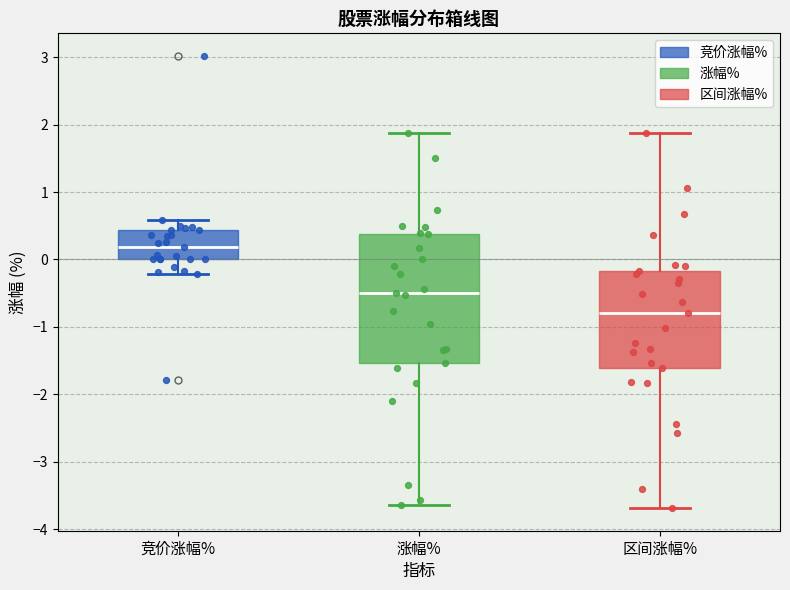

Reading left to right, read every box against the y-axis: the position of its median line, the range the box covers, and the ends of its whiskers. The values are not printed on the chart, so give them approximately, as read against the axis.

竞价涨幅%: median 0.2, box 0.0 to 0.4, whiskers -0.2 to 0.6
涨幅%: median -0.5, box -1.5 to 0.4, whiskers -3.6 to 1.9
区间涨幅%: median -0.8, box -1.6 to -0.2, whiskers -3.7 to 1.9